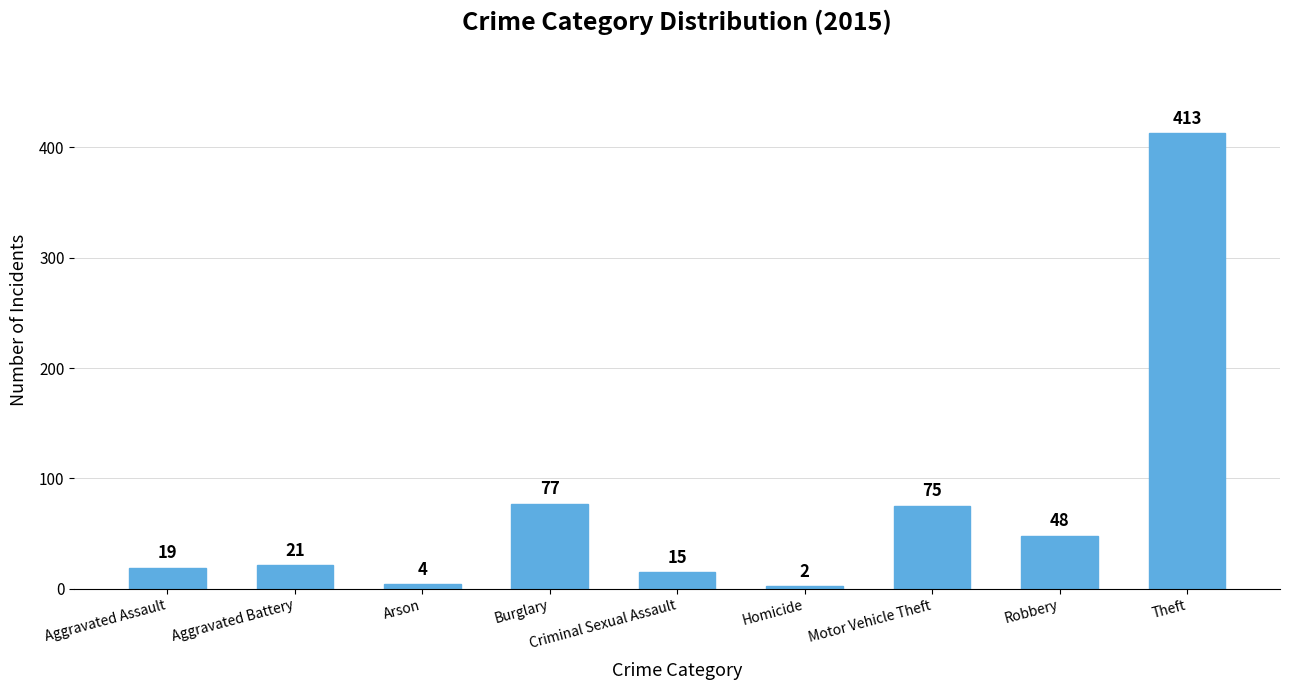

What is the greatest value displayed?

413